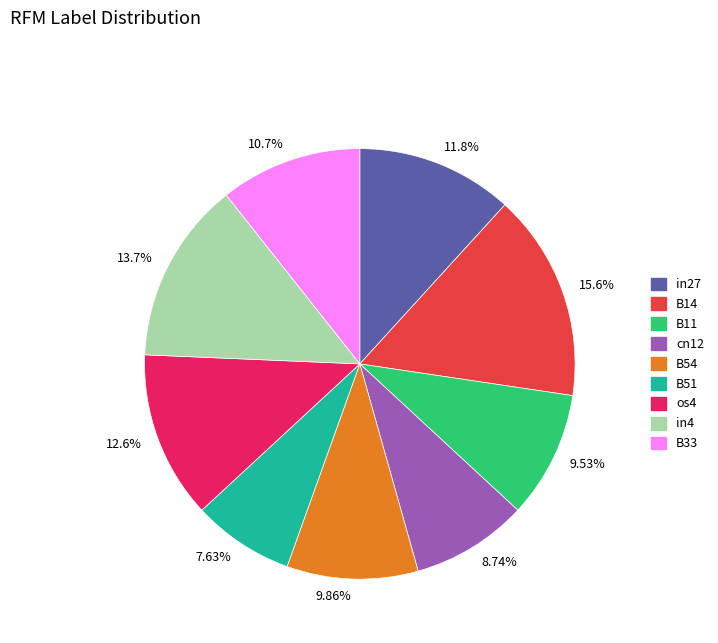

Is the sum of 9.53% and 13.7% greater than half?

No